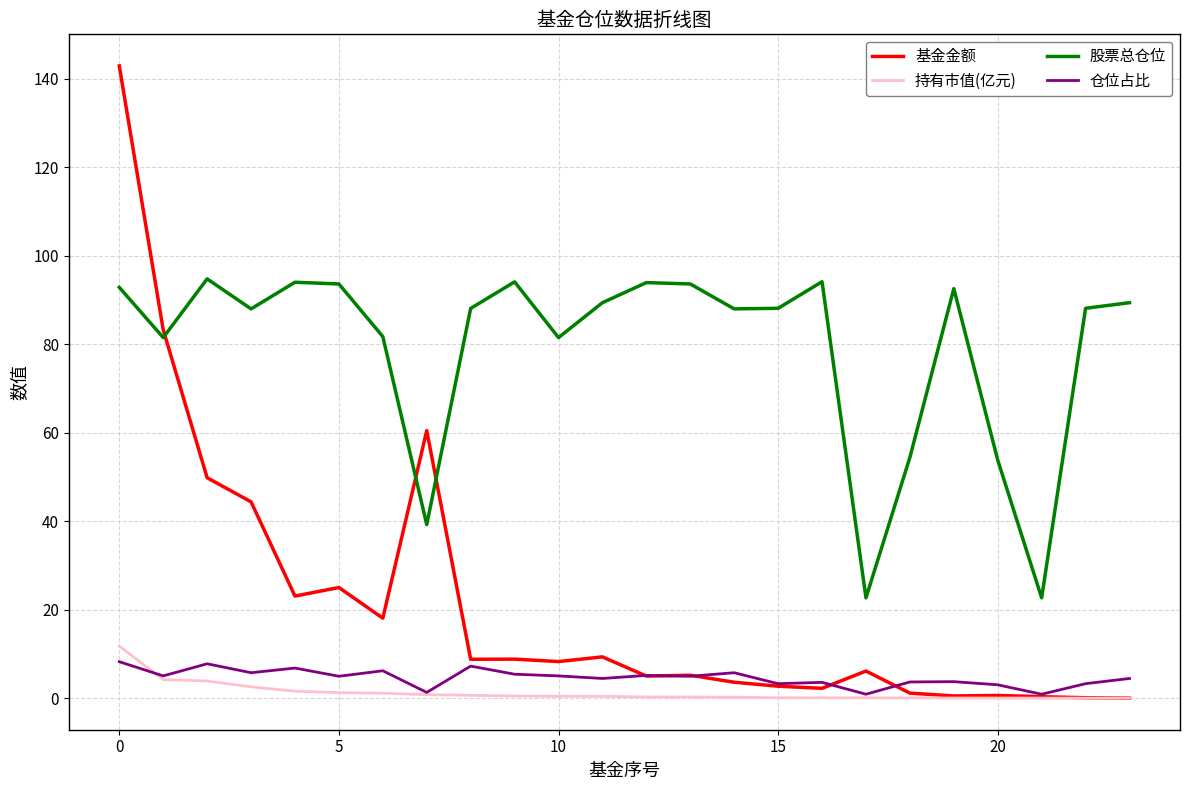

Which series has the largest total across all categories?

股票总仓位